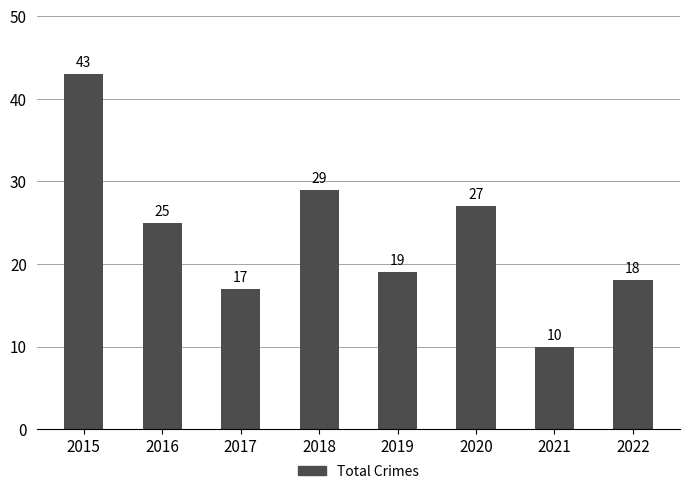

How many data points are less than 25?

4